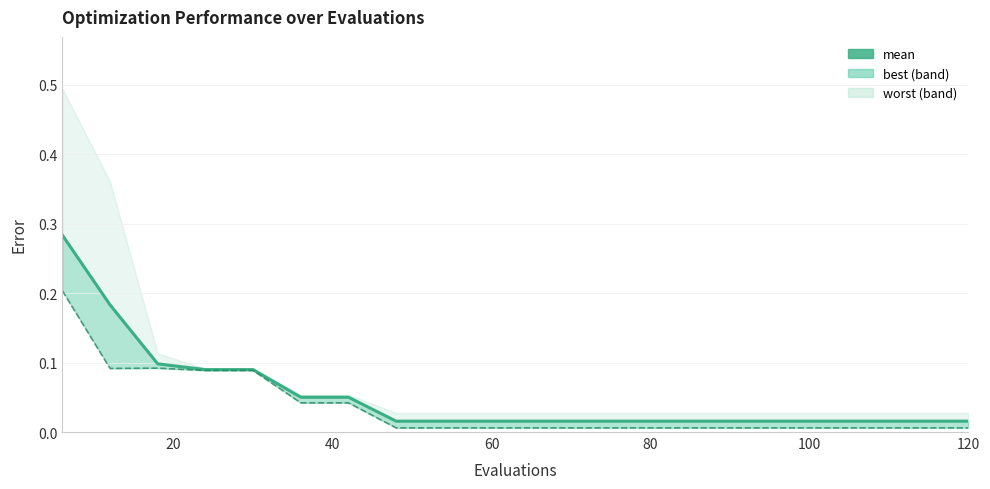

Is it true that the value at 8 is 0.0?

False